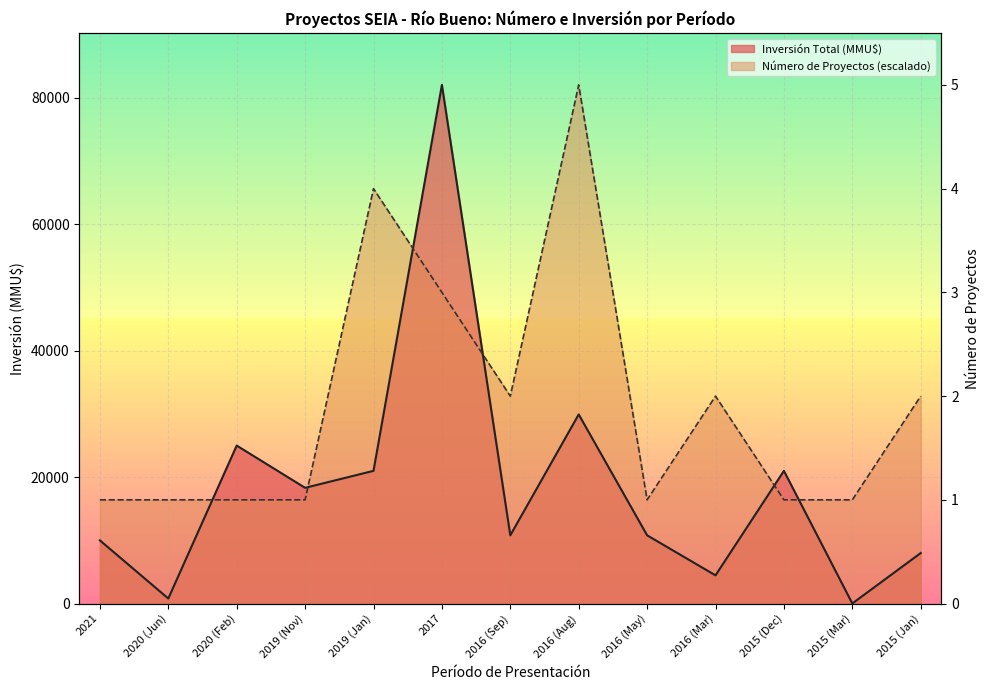

At which category does Número de Proyectos reach its first local valley?

2016 (Sep)